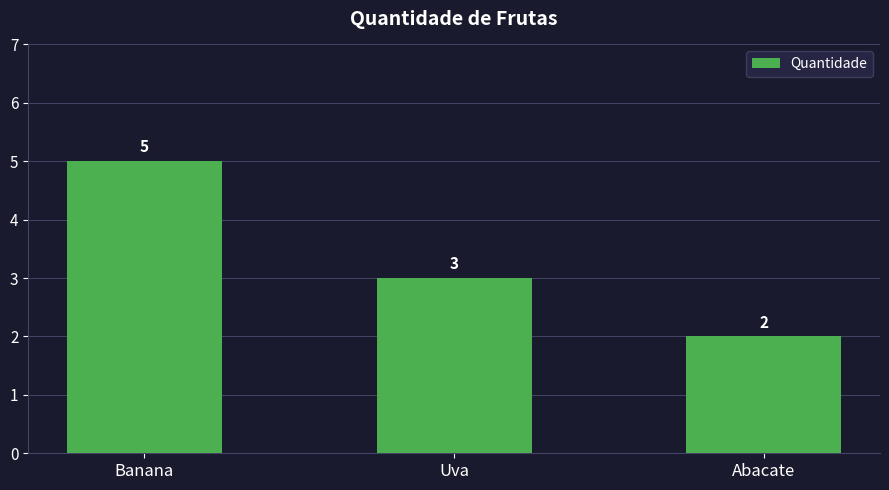

Rank the categories by value from highest to lowest.

Banana, Uva, Abacate